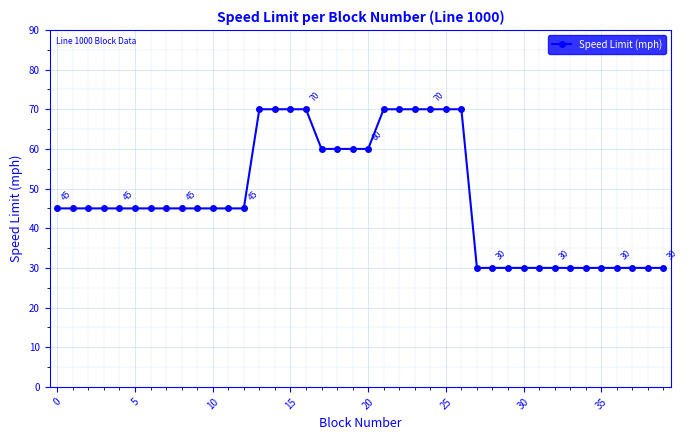

What is the greatest value displayed?

70